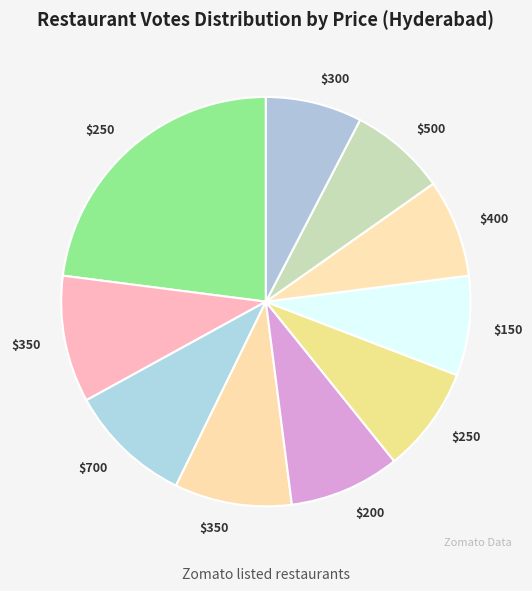

Count the number of slices in the pie.

10